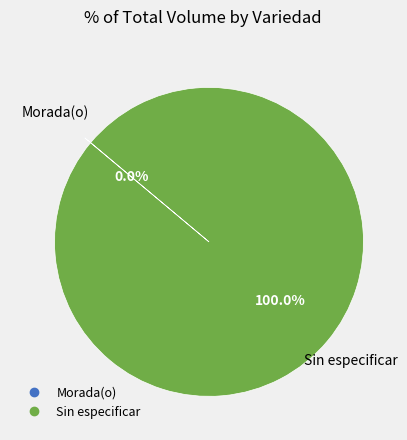

Does any single category account for the majority?

Yes